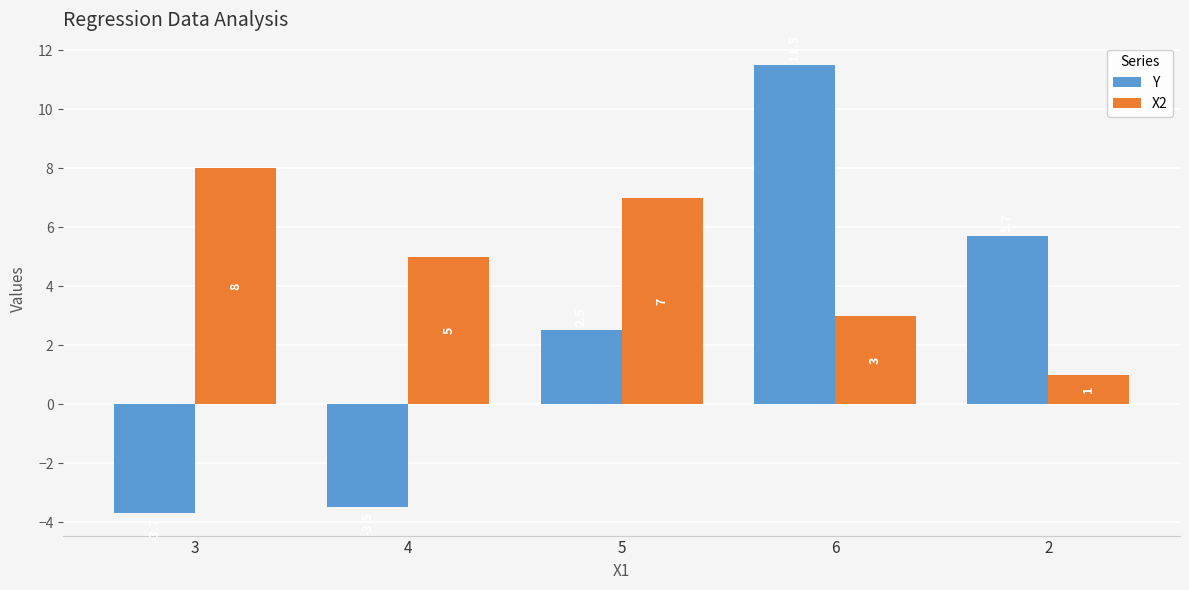

What is the minimum value shown in the chart?

-3.7